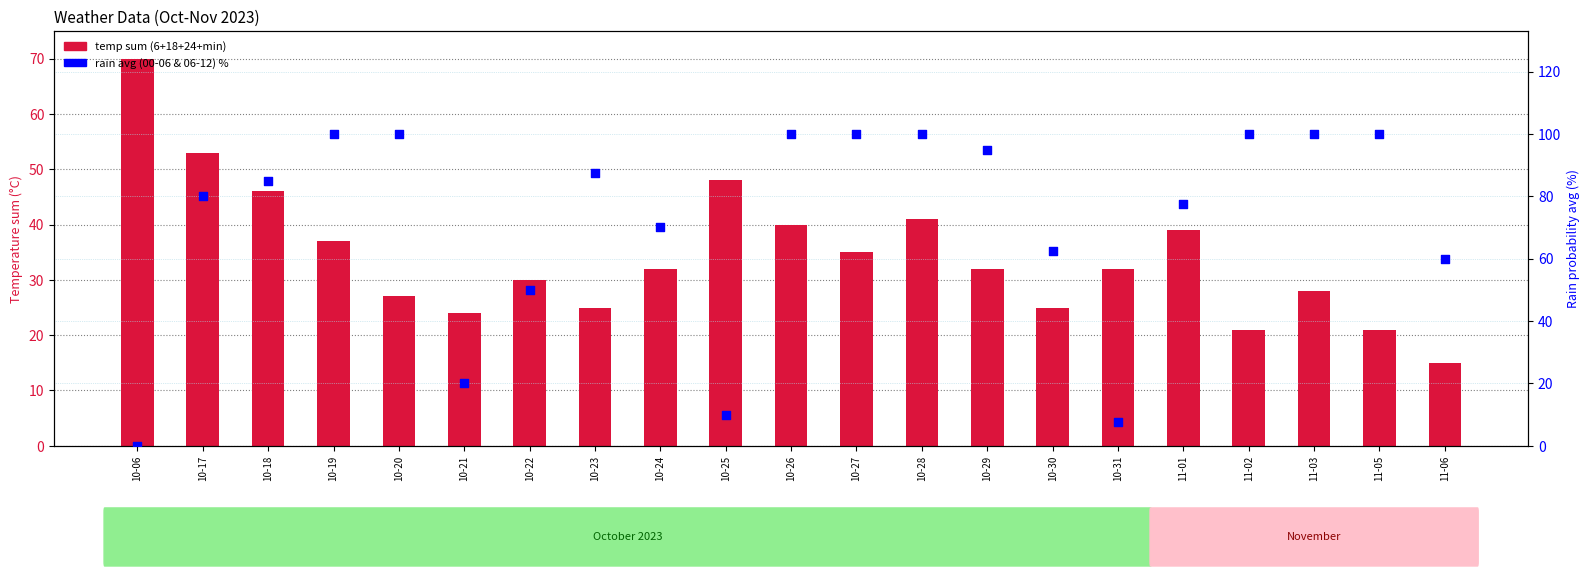

What is the total value across all series at 11-01?

116.5